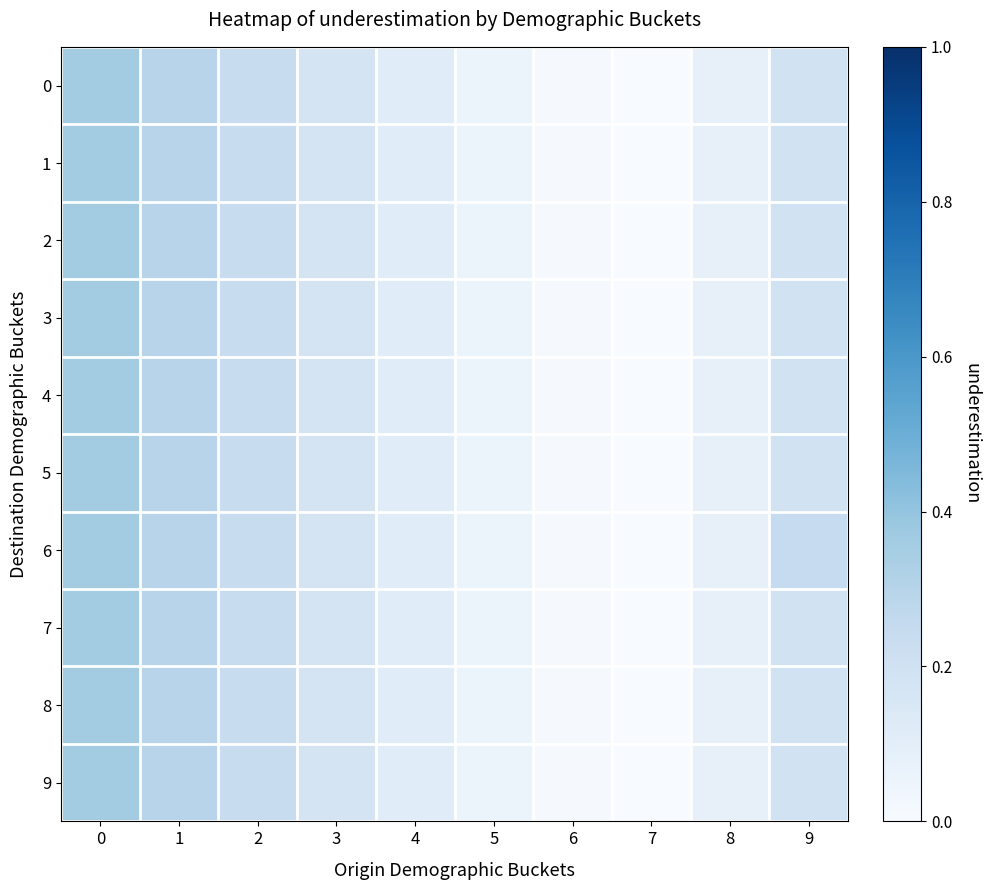

Reading left to right, list all the values displayed in this chart.

0: 0=0.4	1=0.3	2=0.2	3=0.2	4=0.1	5=0.1	6=0.0	7=0.0	8=0.1	9=0.2
1: 0=0.4	1=0.3	2=0.2	3=0.2	4=0.1	5=0.1	6=0.0	7=0.0	8=0.1	9=0.2
2: 0=0.4	1=0.3	2=0.2	3=0.2	4=0.1	5=0.1	6=0.0	7=0.0	8=0.1	9=0.2
3: 0=0.4	1=0.3	2=0.2	3=0.2	4=0.1	5=0.1	6=0.0	7=0.0	8=0.1	9=0.2
4: 0=0.4	1=0.3	2=0.2	3=0.2	4=0.1	5=0.1	6=0.0	7=0.0	8=0.1	9=0.2
5: 0=0.4	1=0.3	2=0.2	3=0.2	4=0.1	5=0.1	6=0.0	7=0.0	8=0.1	9=0.2
6: 0=0.4	1=0.3	2=0.2	3=0.2	4=0.1	5=0.1	6=0.0	7=0.0	8=0.1	9=0.2
7: 0=0.4	1=0.3	2=0.2	3=0.2	4=0.1	5=0.1	6=0.0	7=0.0	8=0.1	9=0.2
8: 0=0.4	1=0.3	2=0.2	3=0.2	4=0.1	5=0.1	6=0.0	7=0.0	8=0.1	9=0.2
9: 0=0.4	1=0.3	2=0.2	3=0.2	4=0.1	5=0.1	6=0.0	7=0.0	8=0.1	9=0.2